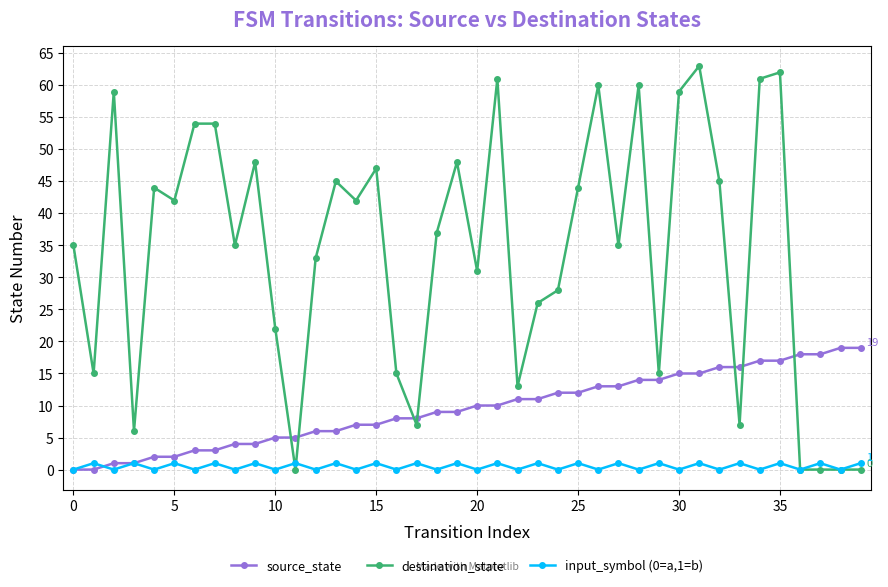

Which series has the largest range (max minus min)?

destination_state